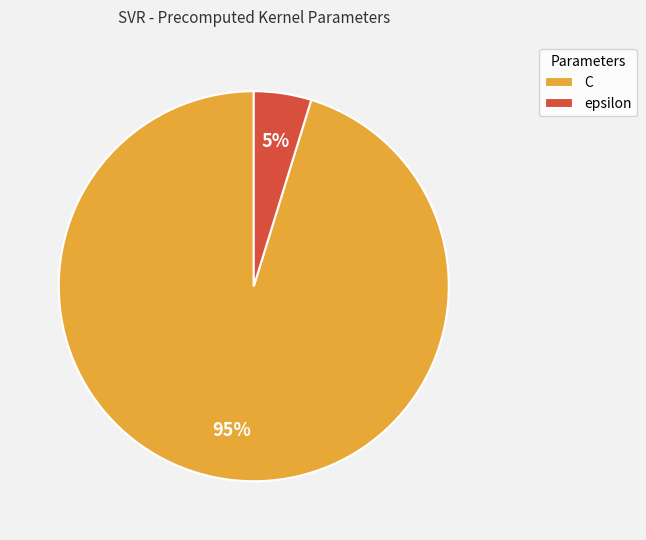

How many slices are in this pie chart?

2